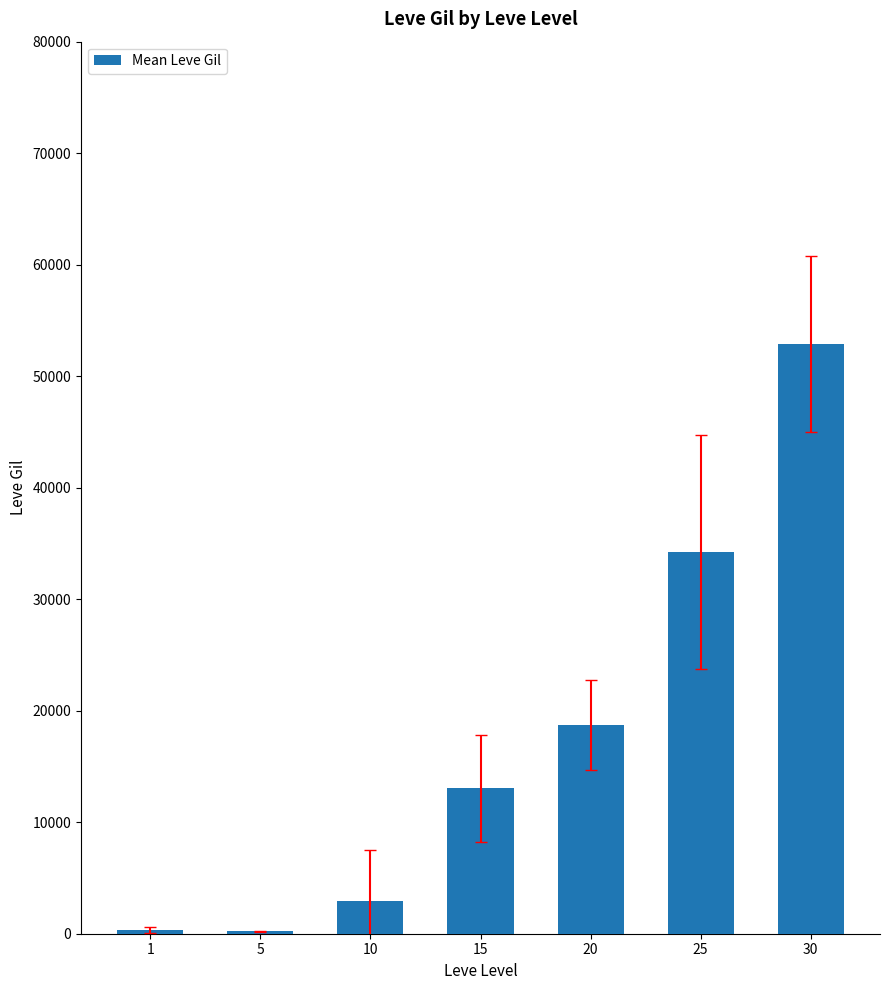

What is the sum of all values?

122311.5